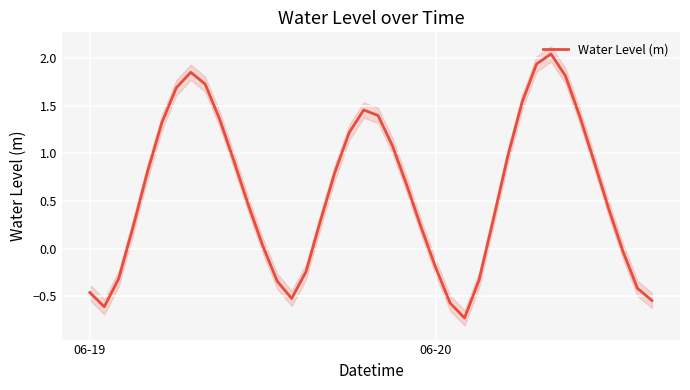

The value of Water Level (m) at 06-20 is -0.2. True or false?

True